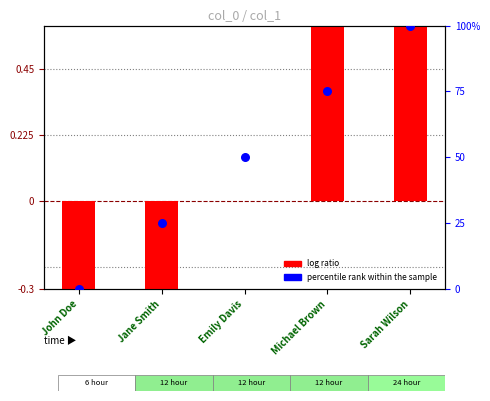

Which series has the largest Y range (max minus min)?

percentile rank within the sample